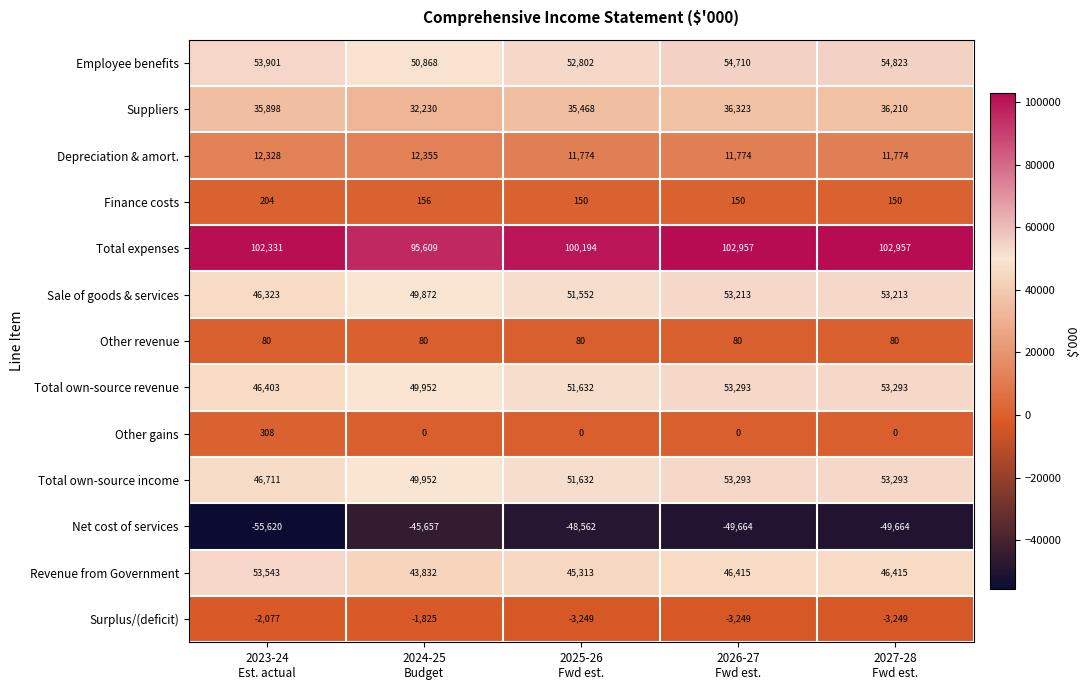

Is the value of Total own-source income at 2025-26 Fwd est. greater than the value of Depreciation & amort. at 2027-28 Fwd est.?

Yes